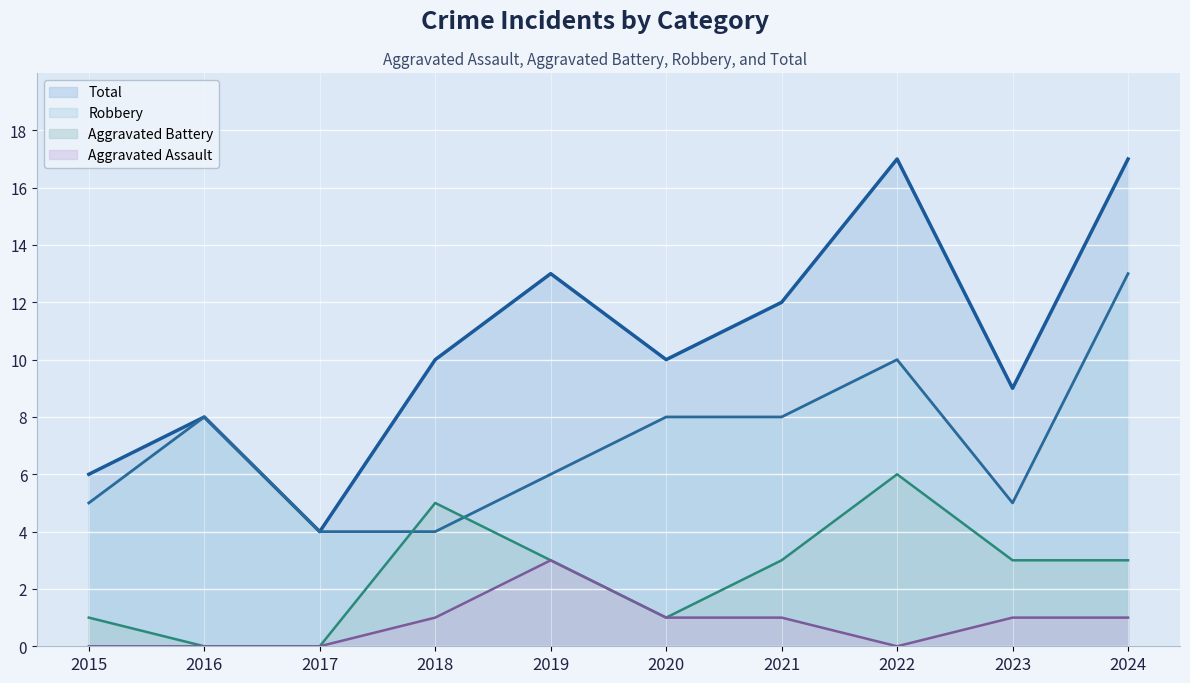

In Total, how many points are higher than both neighbors (excluding endpoints)?

3